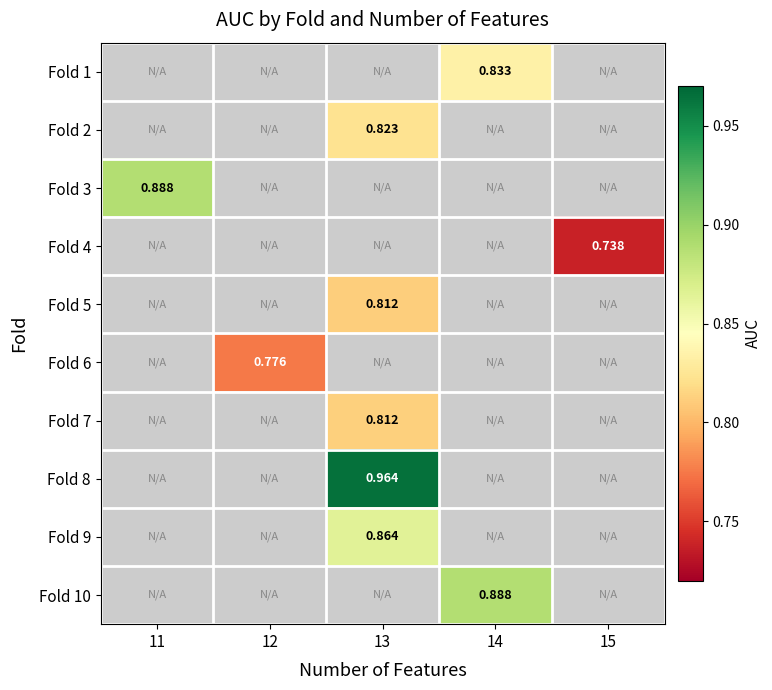

How many categories are shown in the chart?

5